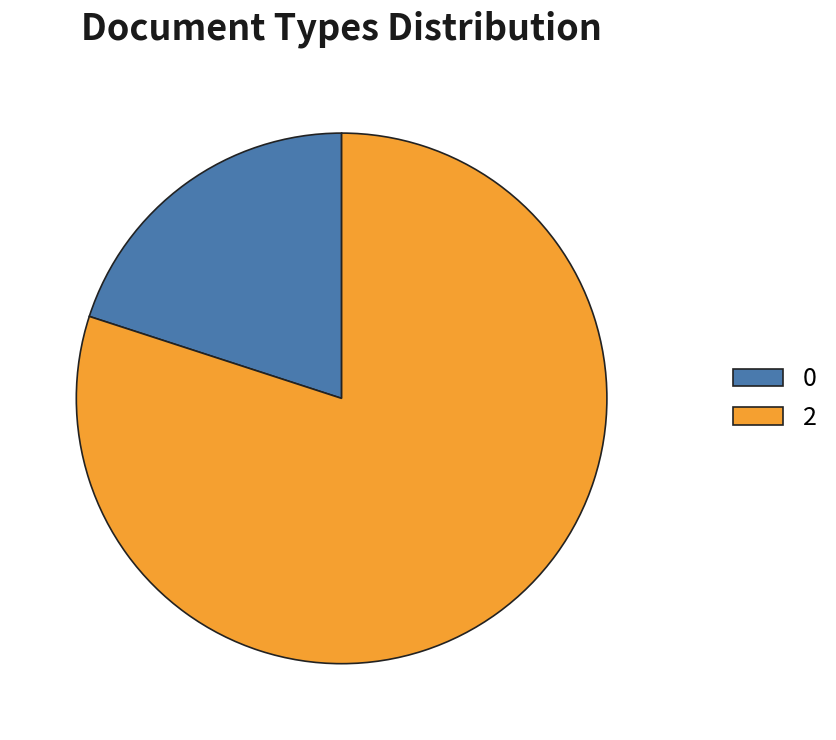

Rank the categories by value from lowest to highest.

0, 2